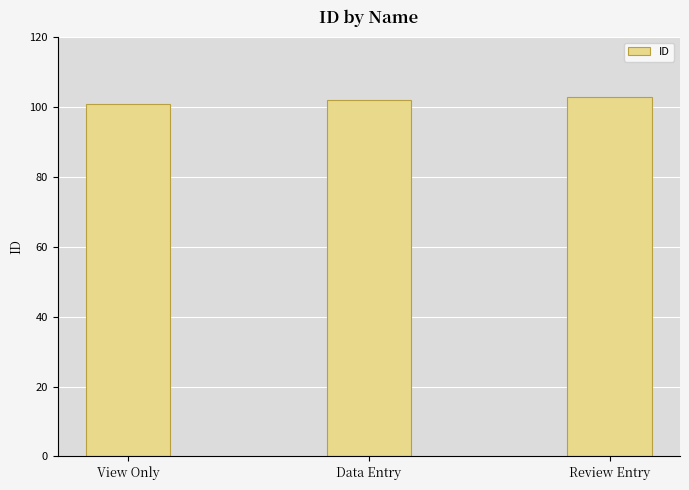

Reading left to right, transcribe all the data shown in this chart.

View Only=101	Data Entry=102	Review Entry=103